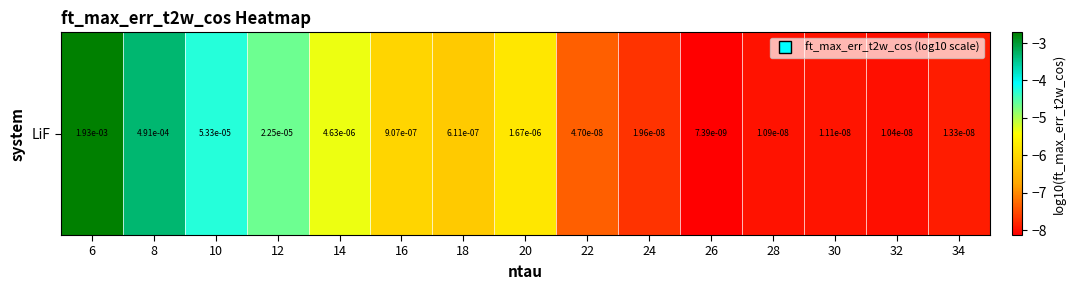

Reading left to right, extract all data points from this chart.

-2.7	-3.3	-4.3	-4.6	-5.3	-6.0	-6.2	-5.8	-7.3	-7.7	-8.1	-8.0	-8.0	-8.0	-7.9